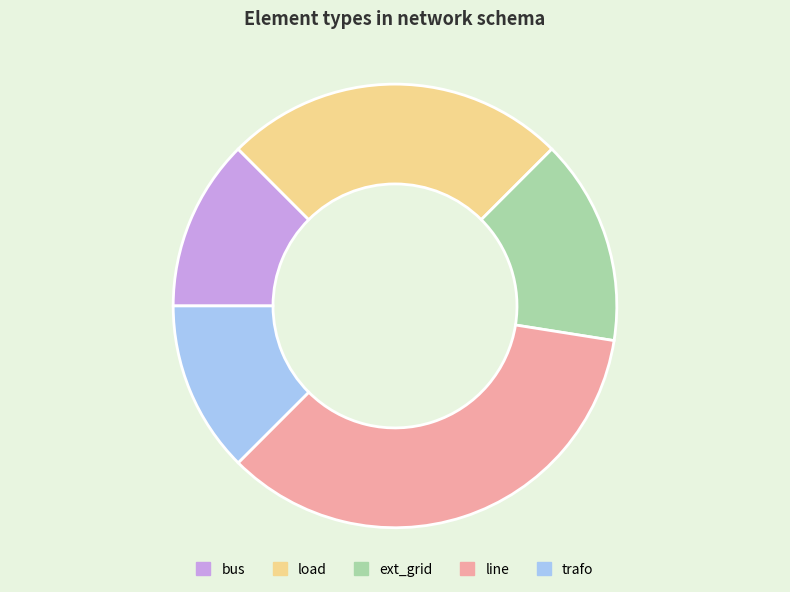

What is the ratio of the value at trafo to the value at bus?

1.0